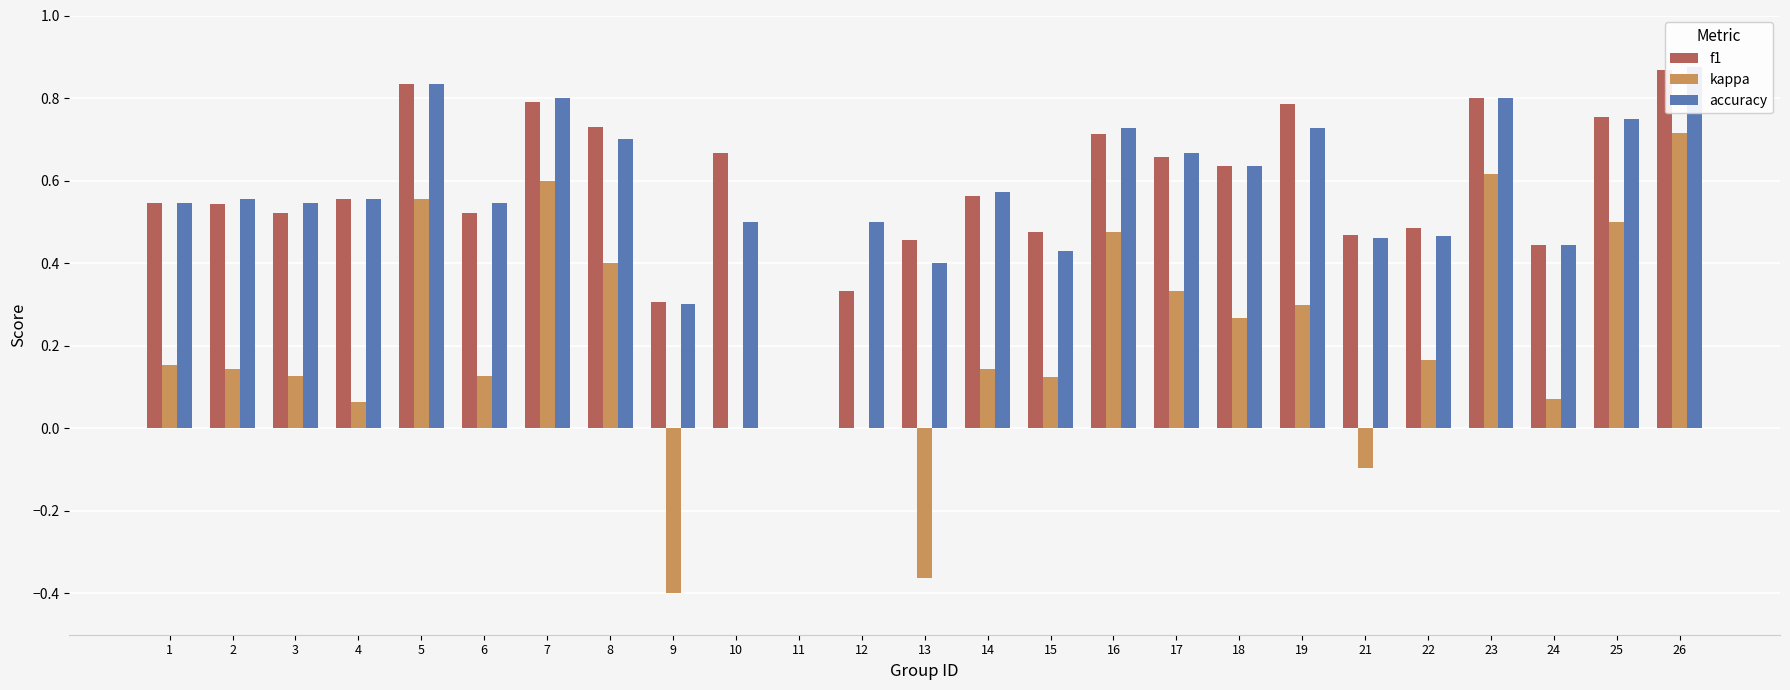

What is the minimum value shown in the chart?

-0.4